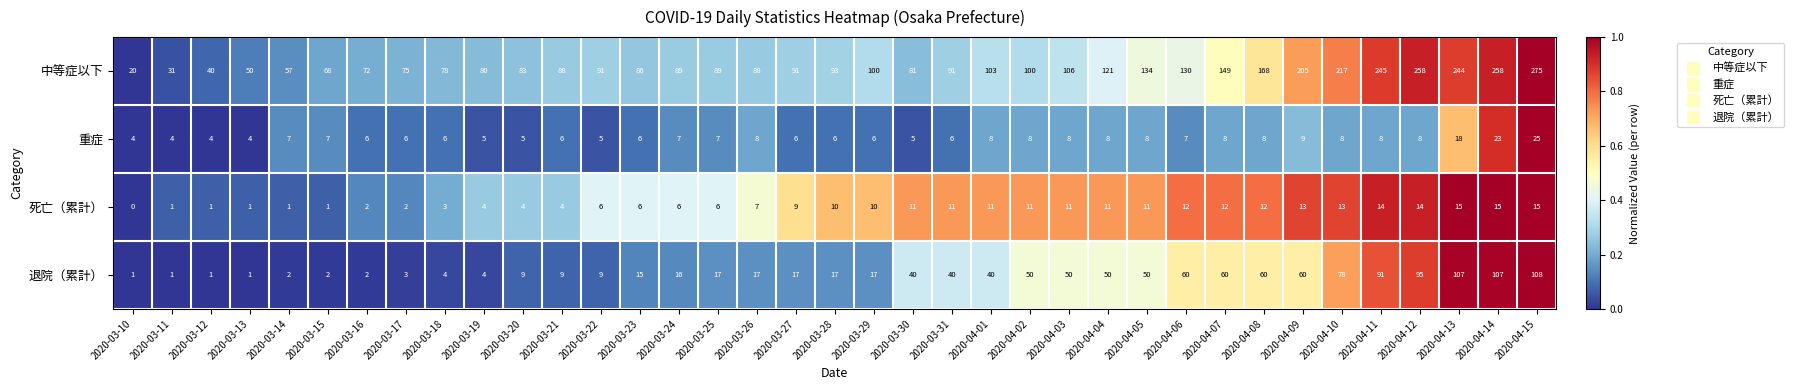

Between 2020-04-06 and 2020-04-07, which series saw the biggest shift?

中等症以下